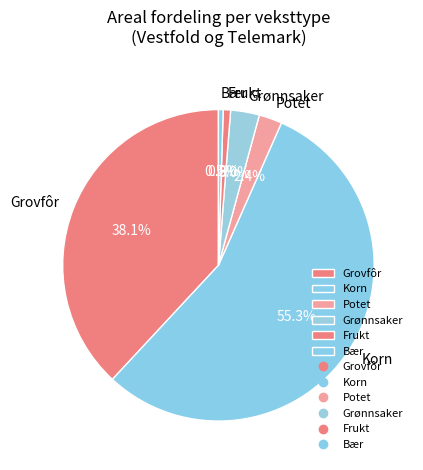

Count the number of slices in the pie.

6